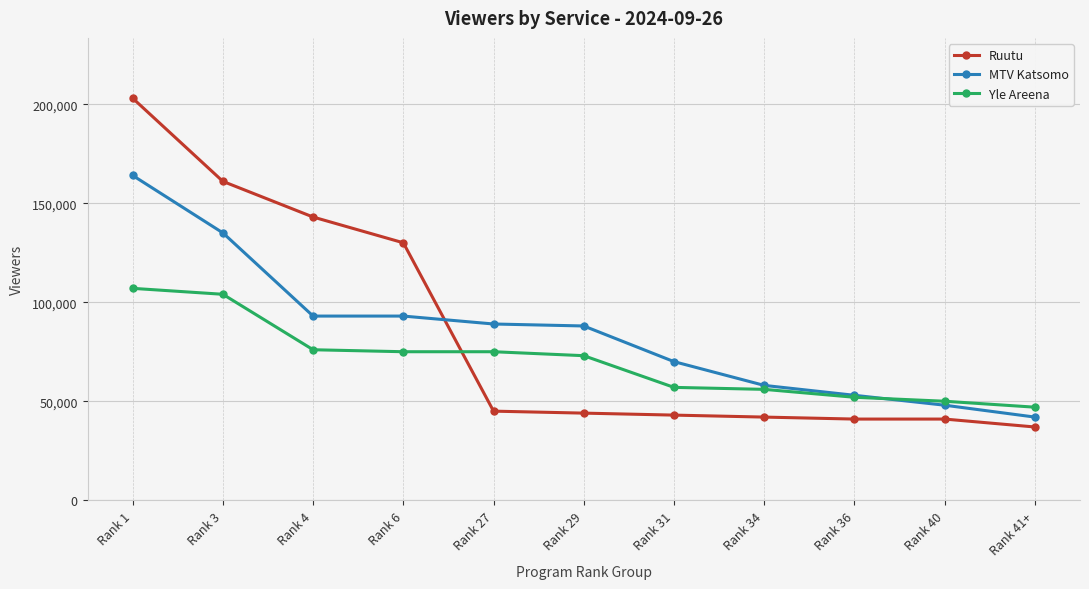

True or false: Ruutu has a value of 53386 at Rank 40.

False